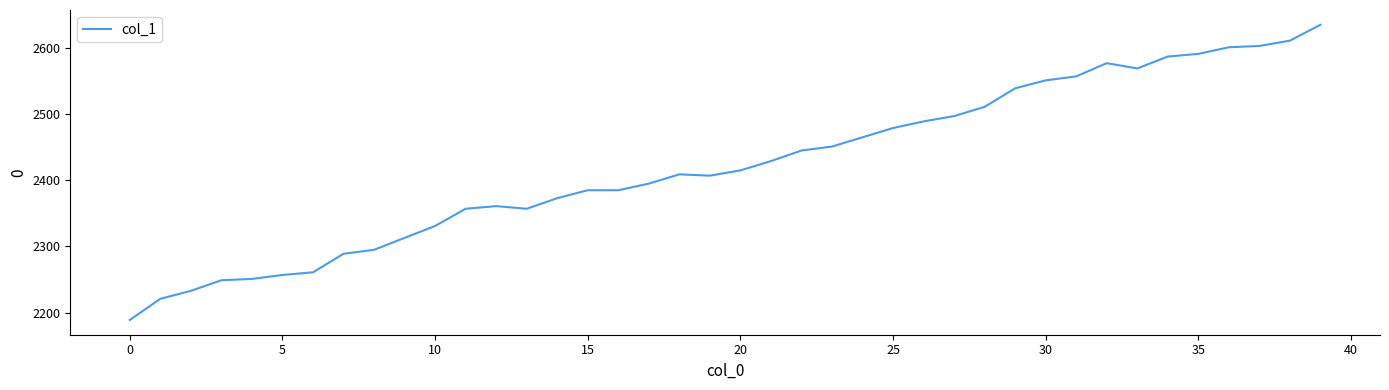

What is the average value?

2423